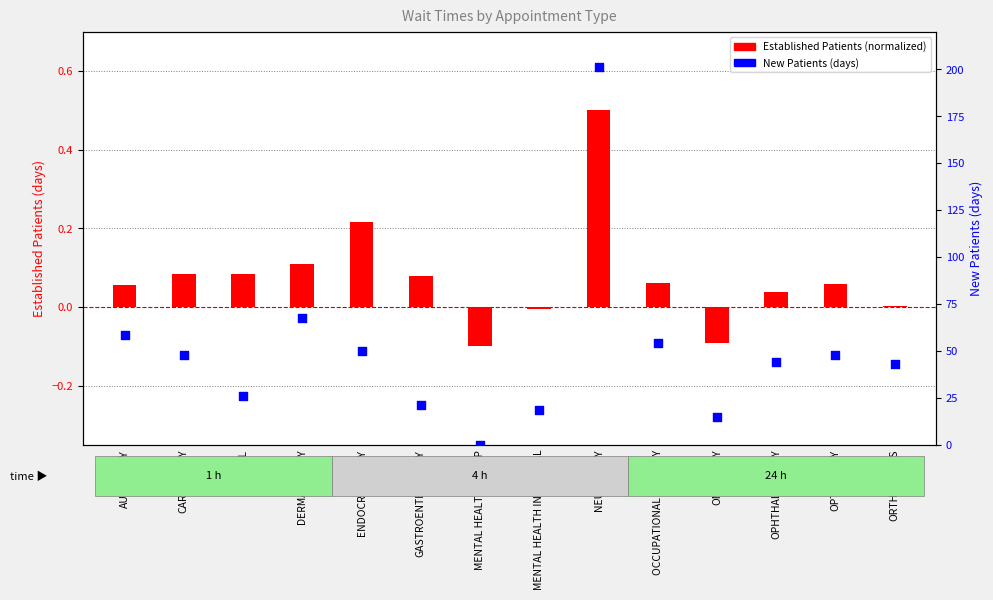

What is the total value across all series at OPTOMETRY?

47.8